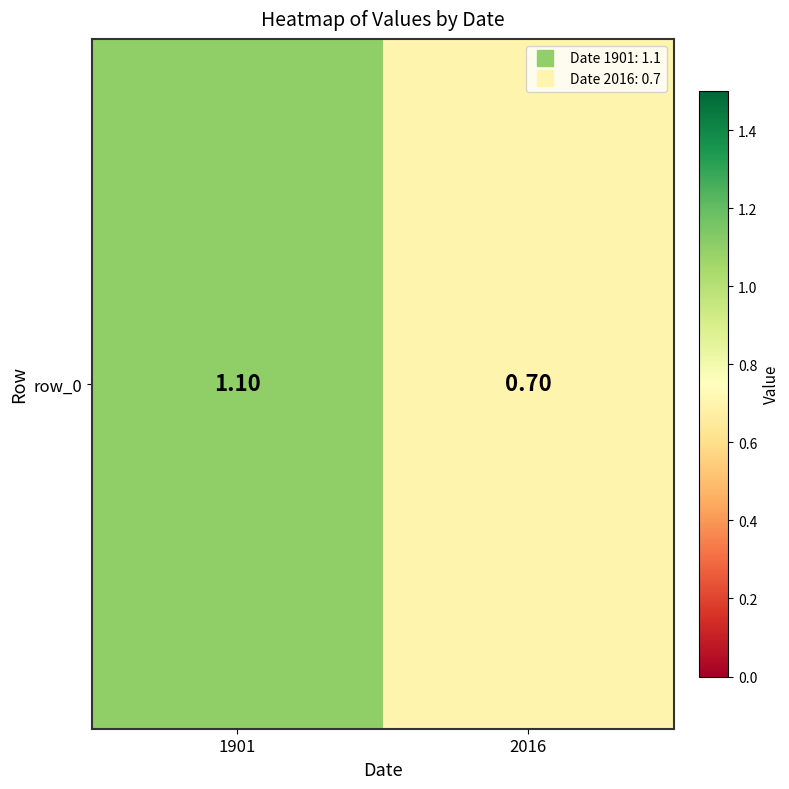

At which label does the data first exceed 1?

1901